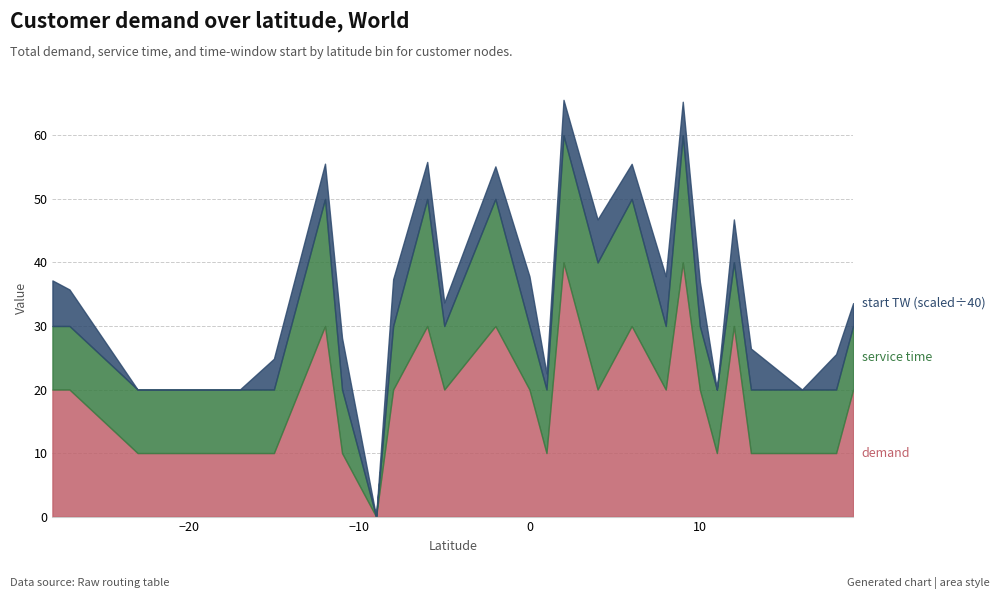

The start TW (avg) series shows 167 at -23. True or false?

False